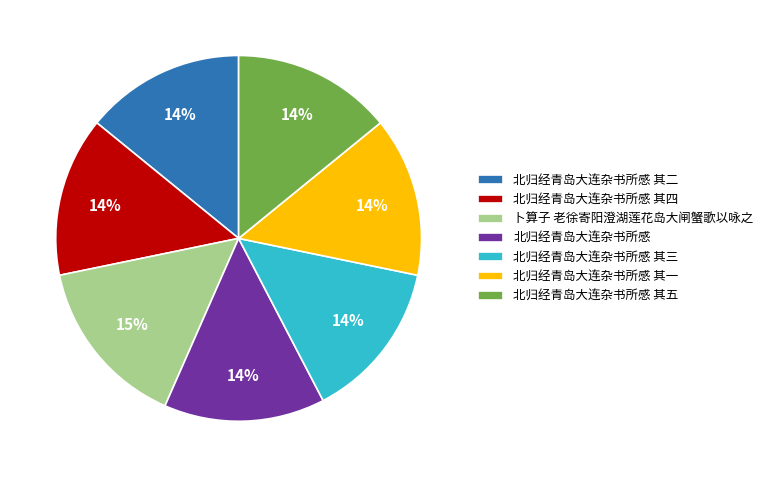

The 北归经青岛大连杂书所感 其三 slice represents 14% of the pie. True or false?

True